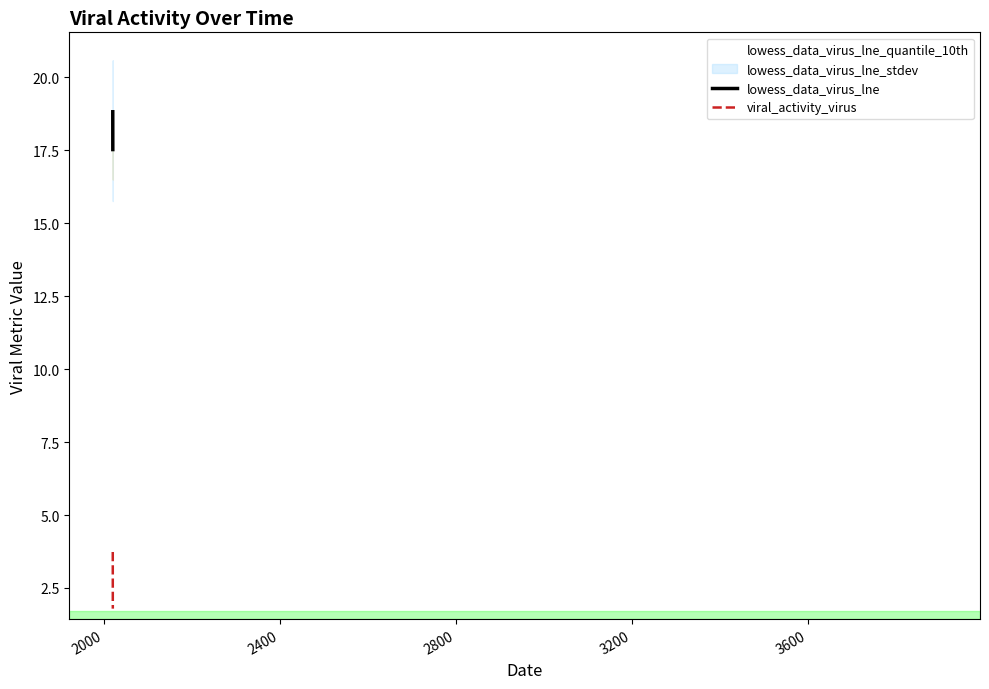

Reading right to left, list all the values displayed in this chart.

viral_activity_virus: 1.8	1.9	2.0	2.1	2.3	2.4	2.6	2.8	3.1	3.3	3.5	3.7
lowess_data_virus_lne: 17.5	17.6	17.7	17.8	18.0	18.1	18.2	18.3	18.5	18.6	18.7	18.8